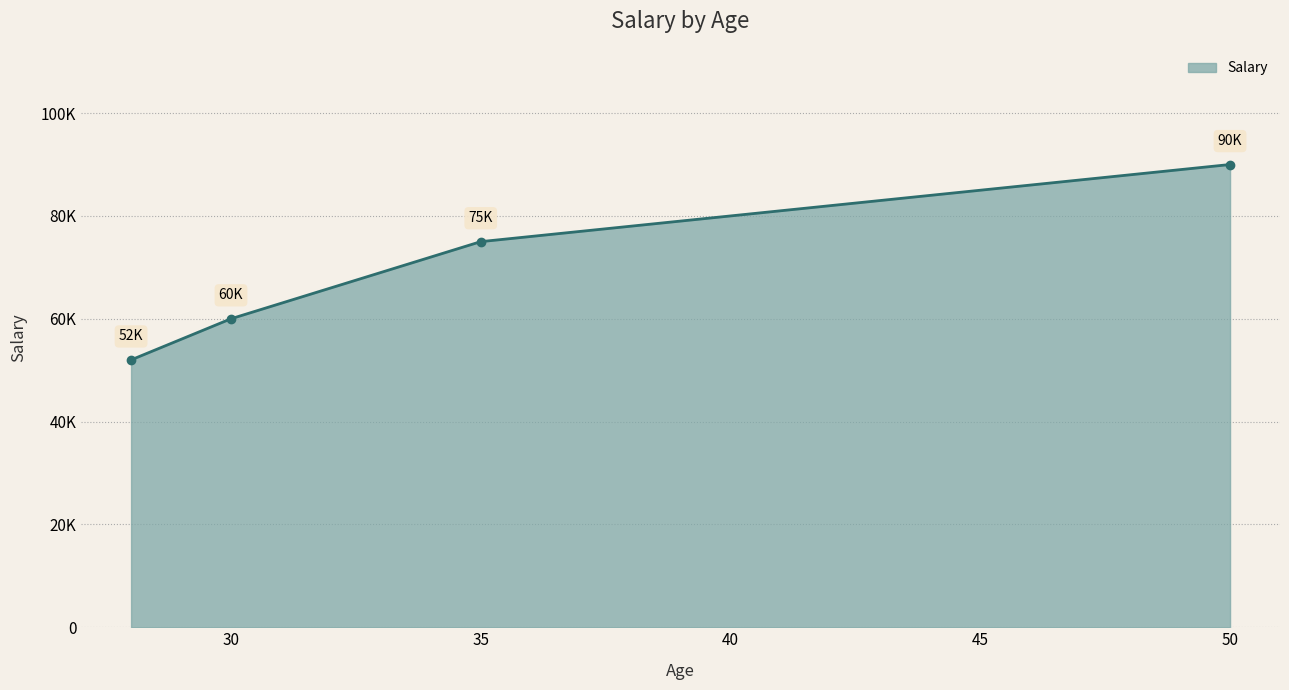

What is the value of the 4th point from the left?

90000